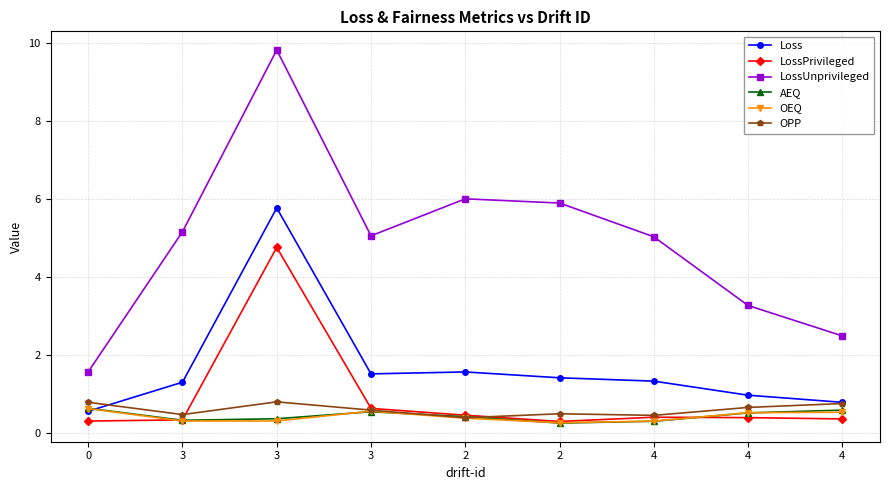

What are all the series names shown in the legend?

Loss, LossPrivileged, LossUnprivileged, AEQ, OEQ, OPP